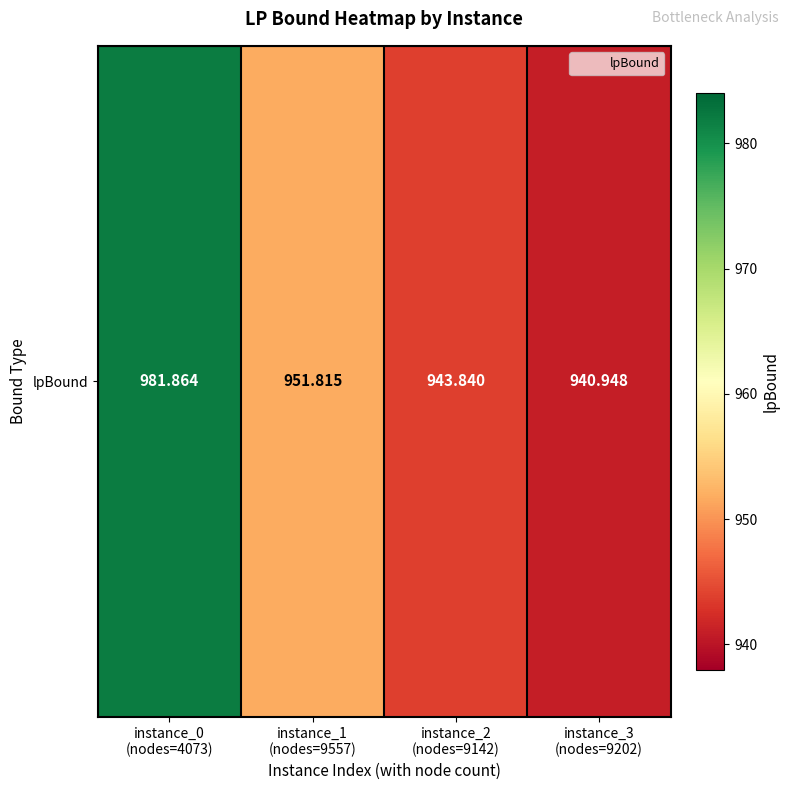

What is the change in value from instance_0
(nodes=4073) to instance_1
(nodes=9557)?

-30.0